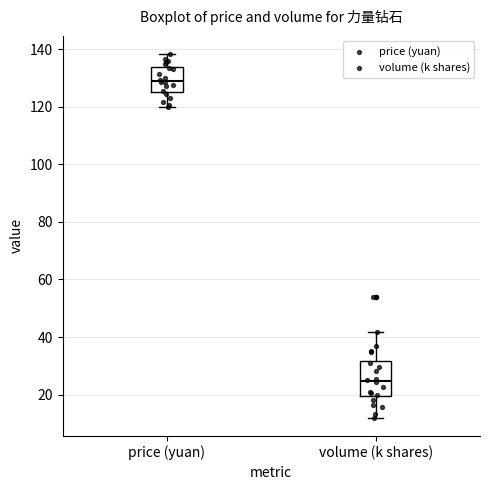

Reading left to right, transcribe this box plot: for each box, give where its median line is, the range the box spans, and where its two whiskers end, as read against the y-axis. The values are not printed on the chart, so give them approximately, as read against the axis.

price (yuan): median 128, box 126 to 134, whiskers 120 to 138
volume (k shares): median 24, box 20 to 32, whiskers 12 to 42